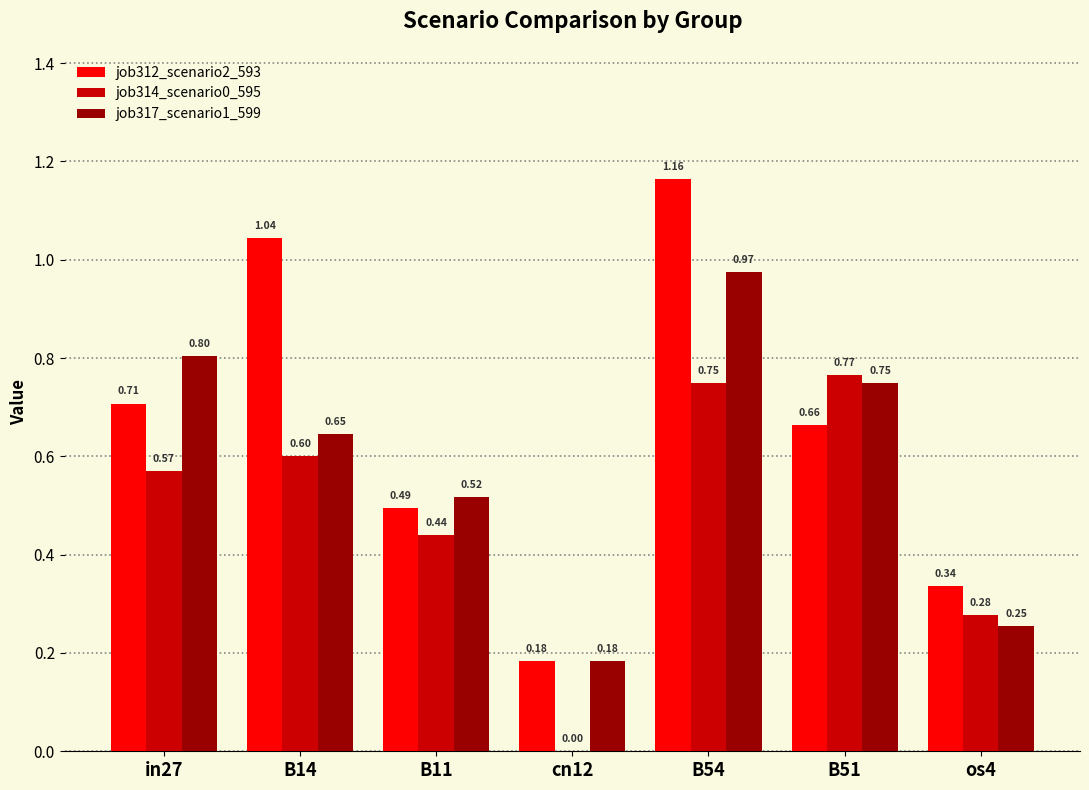

Between B11 and B51, which series saw the biggest shift?

job314_scenario0_595